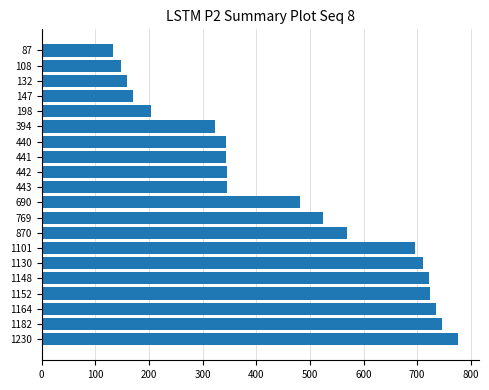

What is the difference between the maximum and second lowest values?

629.5